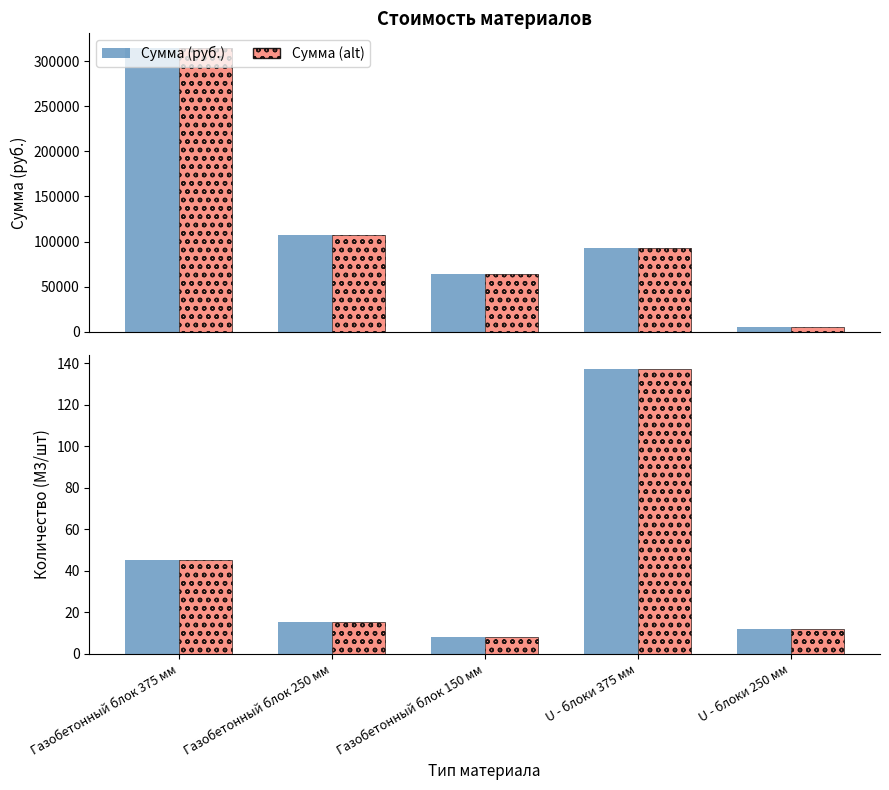

What is the label of the 3rd bar from the right?

Газобетонный блок 150 мм